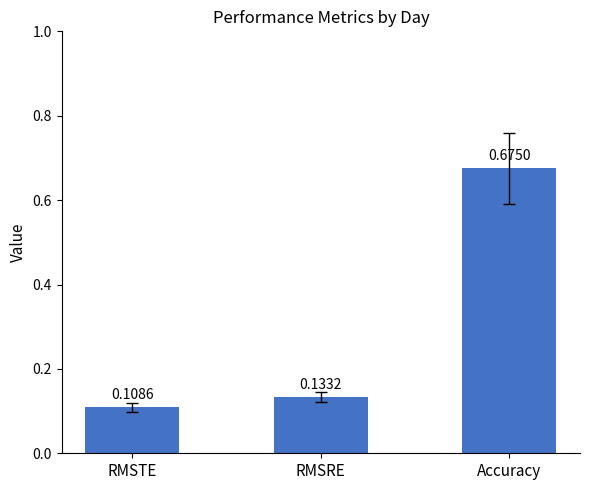

Which has a higher value, RMSRE or RMSTE?

RMSRE